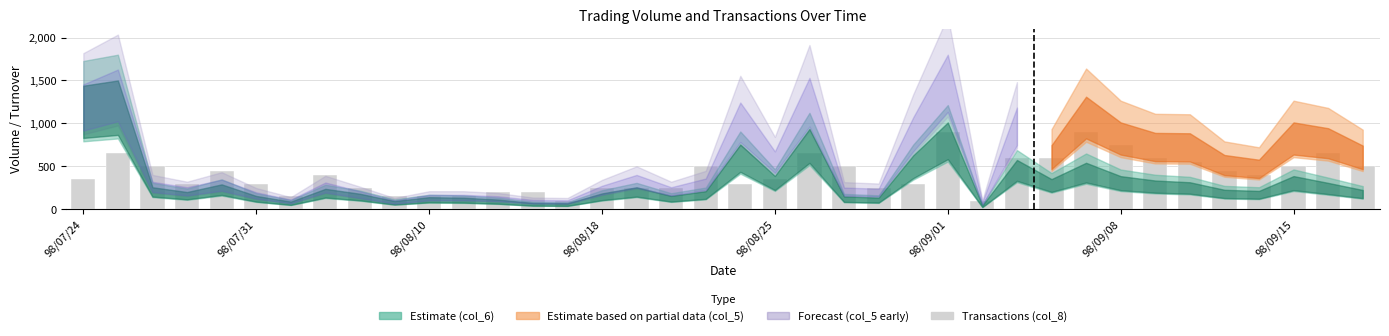

What is the difference between the maximum and minimum values?

800